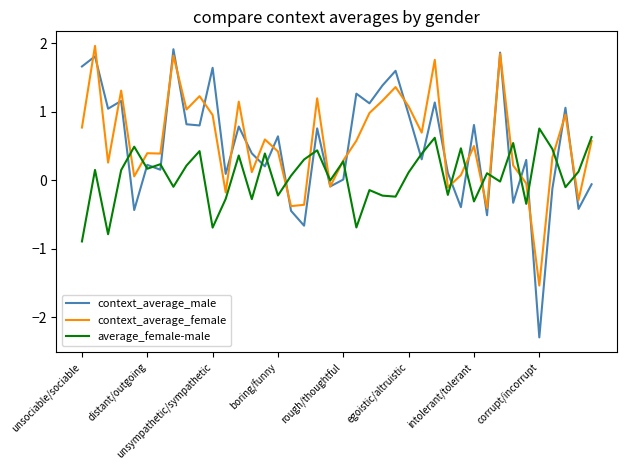

What is the maximum value for context_average_male?

1.9